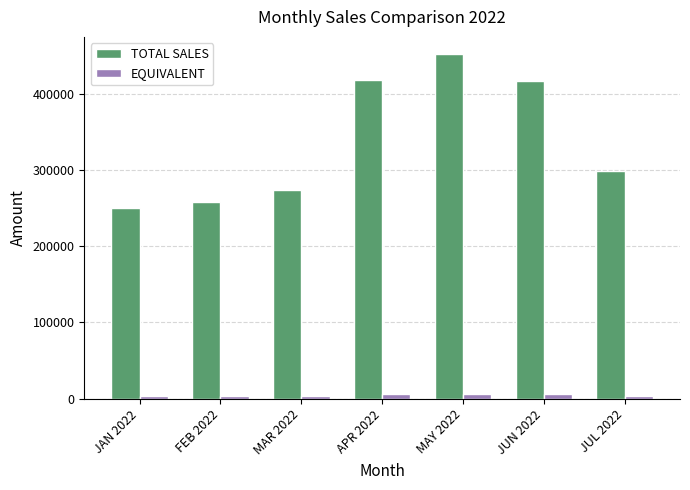

What position from the right is JAN 2022?

7